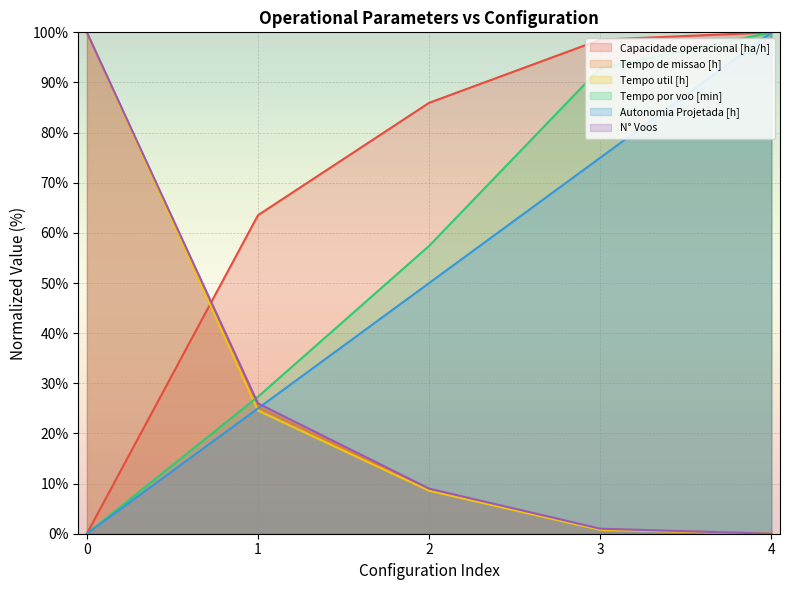

Is it true that Tempo por voo [min] equals -51.6 at 0?

False